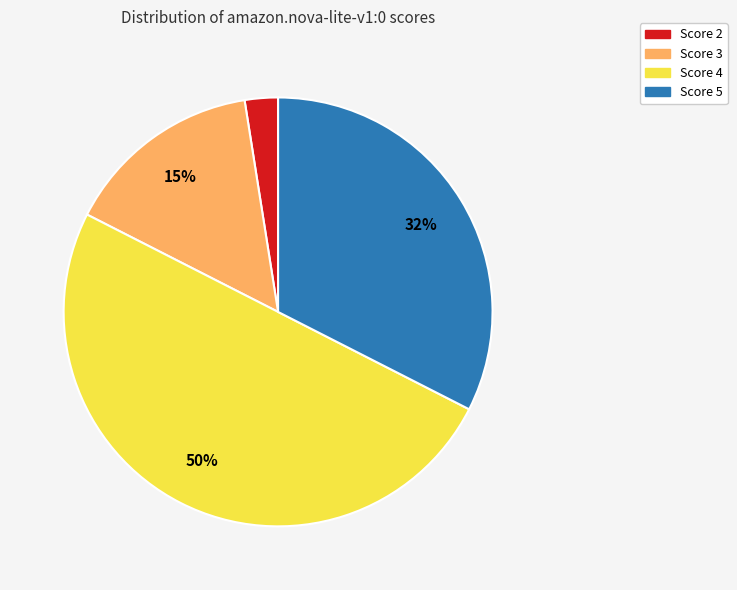

How many segments does this pie chart have?

4